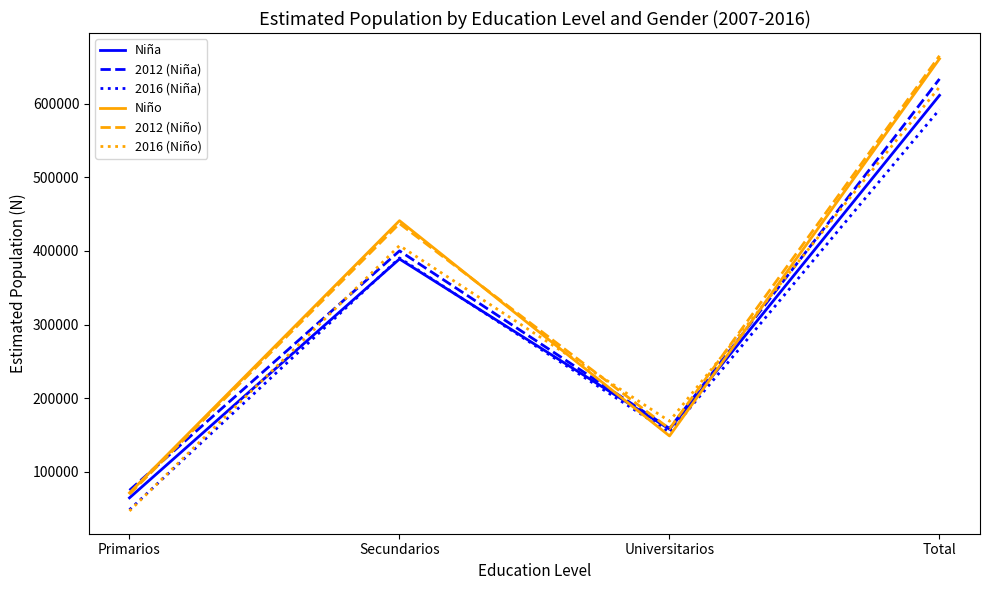

What is the minimum value shown in the chart?

46716